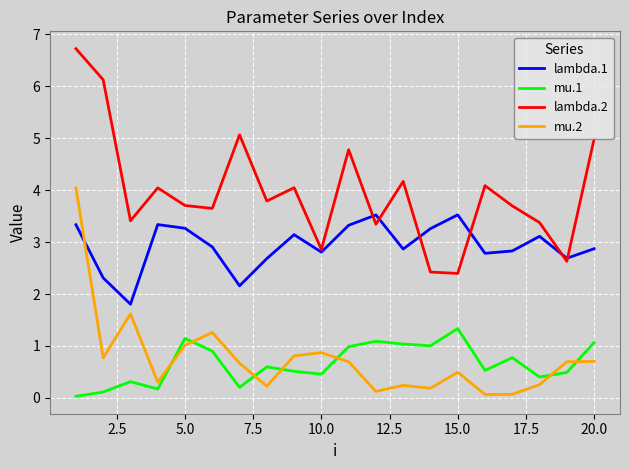

Count the number of data series in this chart.

4